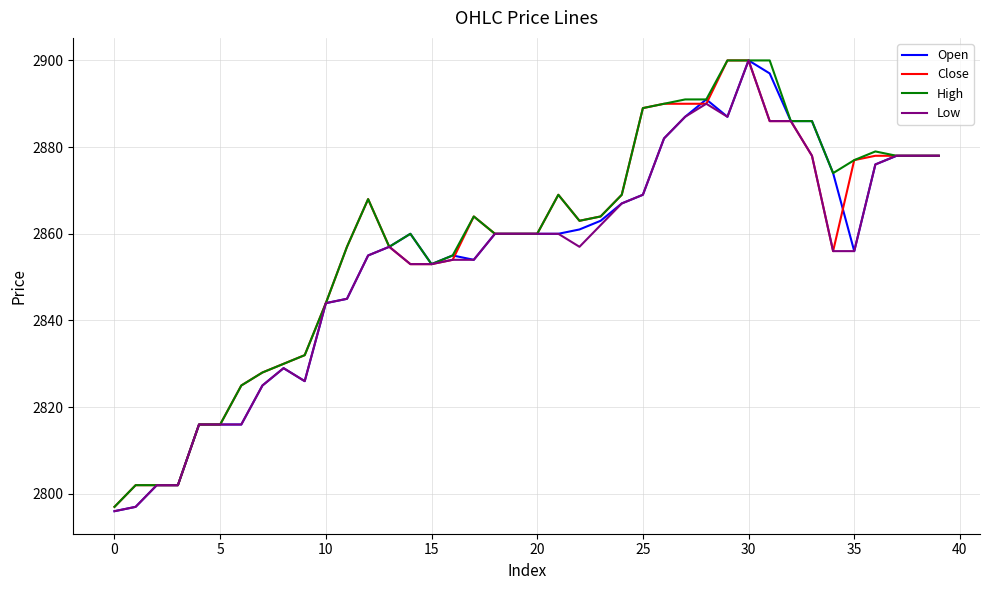

What is the maximum value shown in the chart?

2900